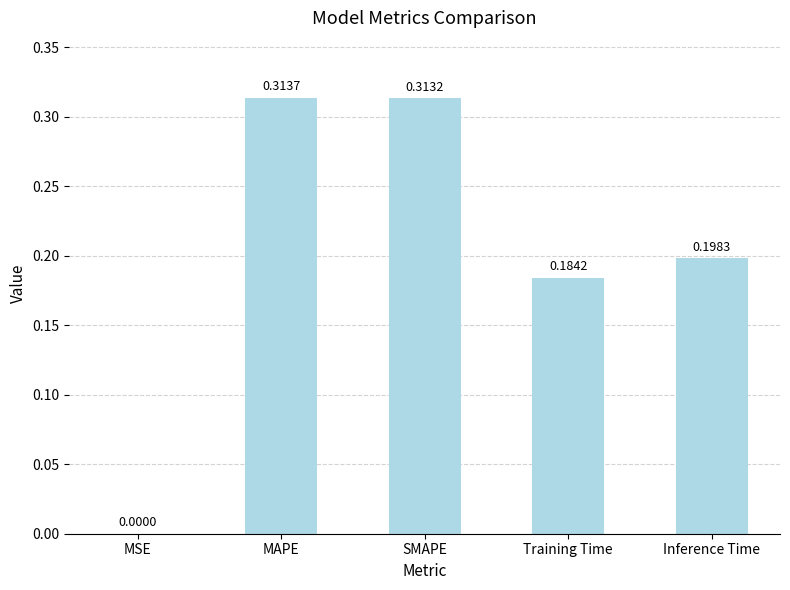

What is the sum of the values at Inference Time and MAPE?

0.5